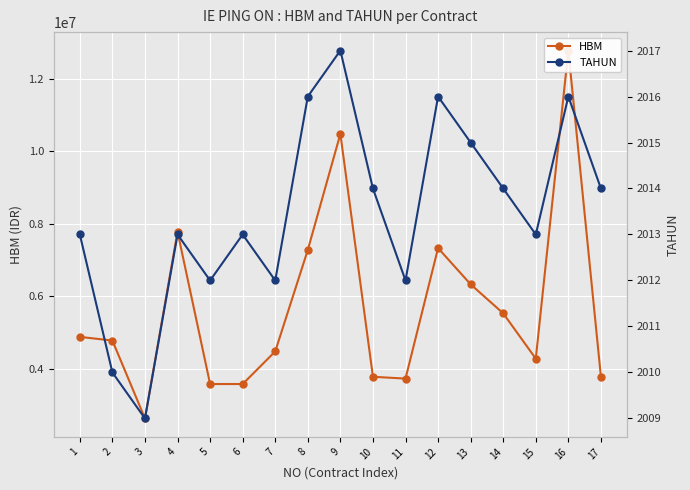

The value of TAHUN at 4 is 2013. True or false?

True